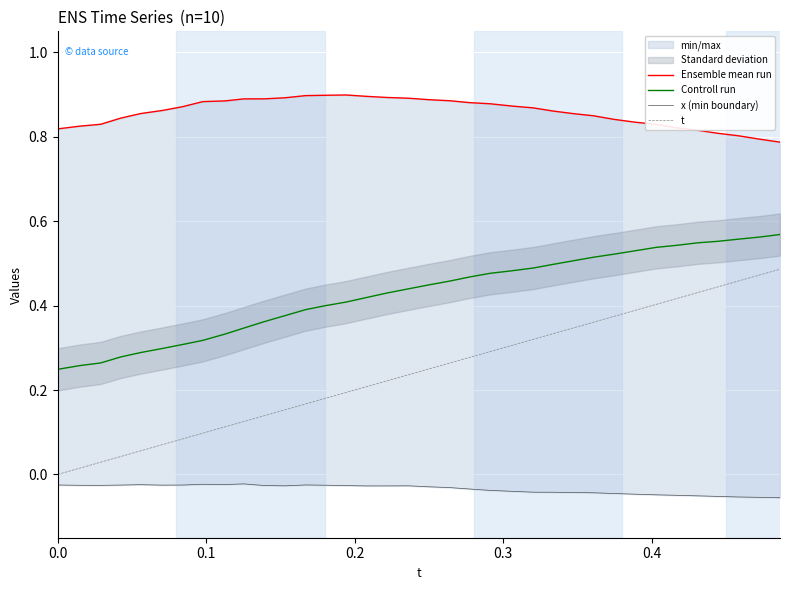

What is the minimum value for Ensemble mean run?

0.8